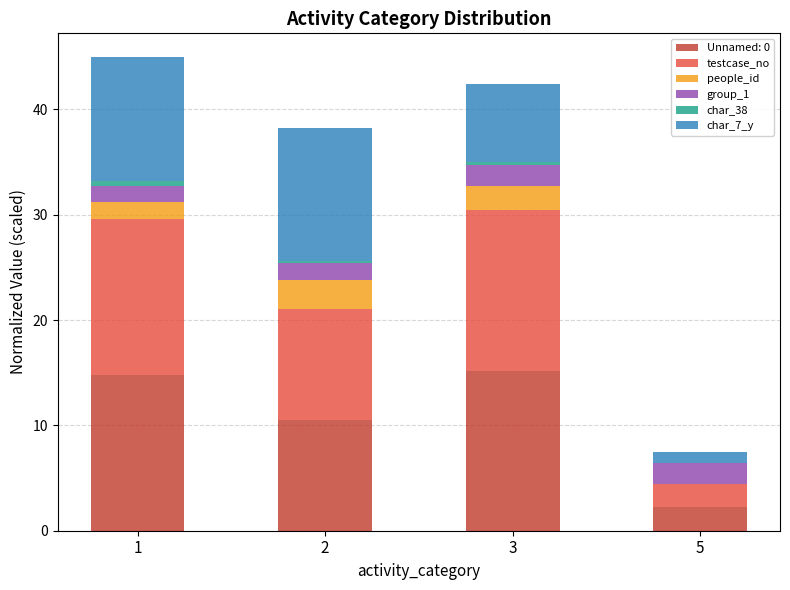

The value of Unnamed: 0 at 3 is 15.2. True or false?

True